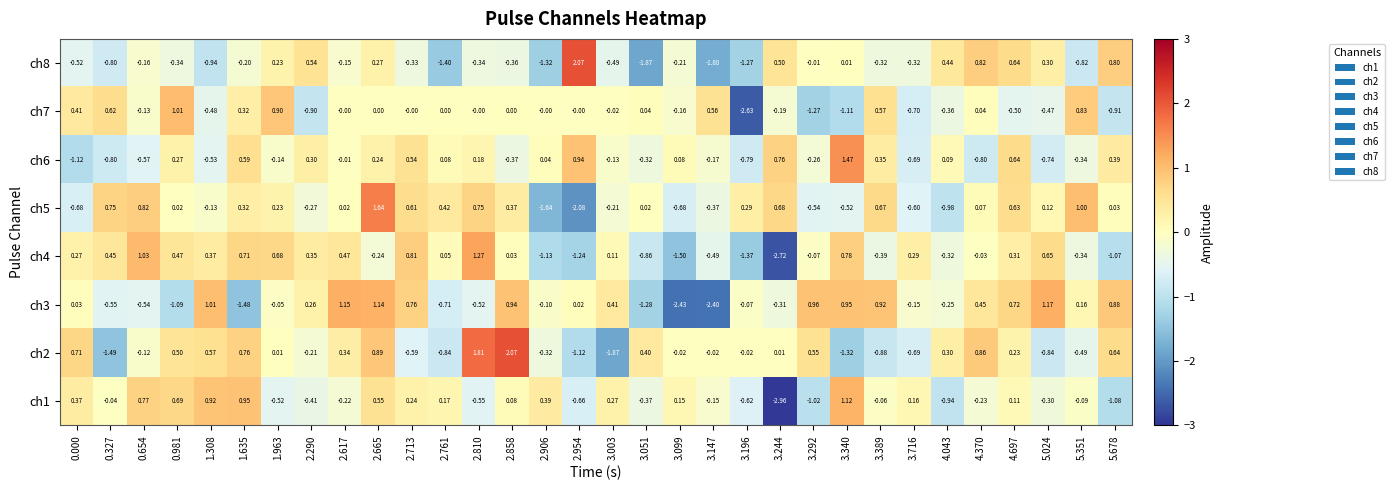

At which category does the chart reach its peak across all series?

2.954